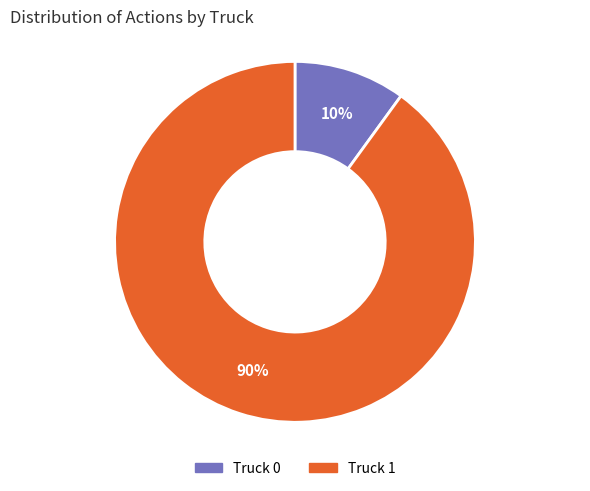

Is the sum of Truck 1 and Truck 0 greater than half?

Yes